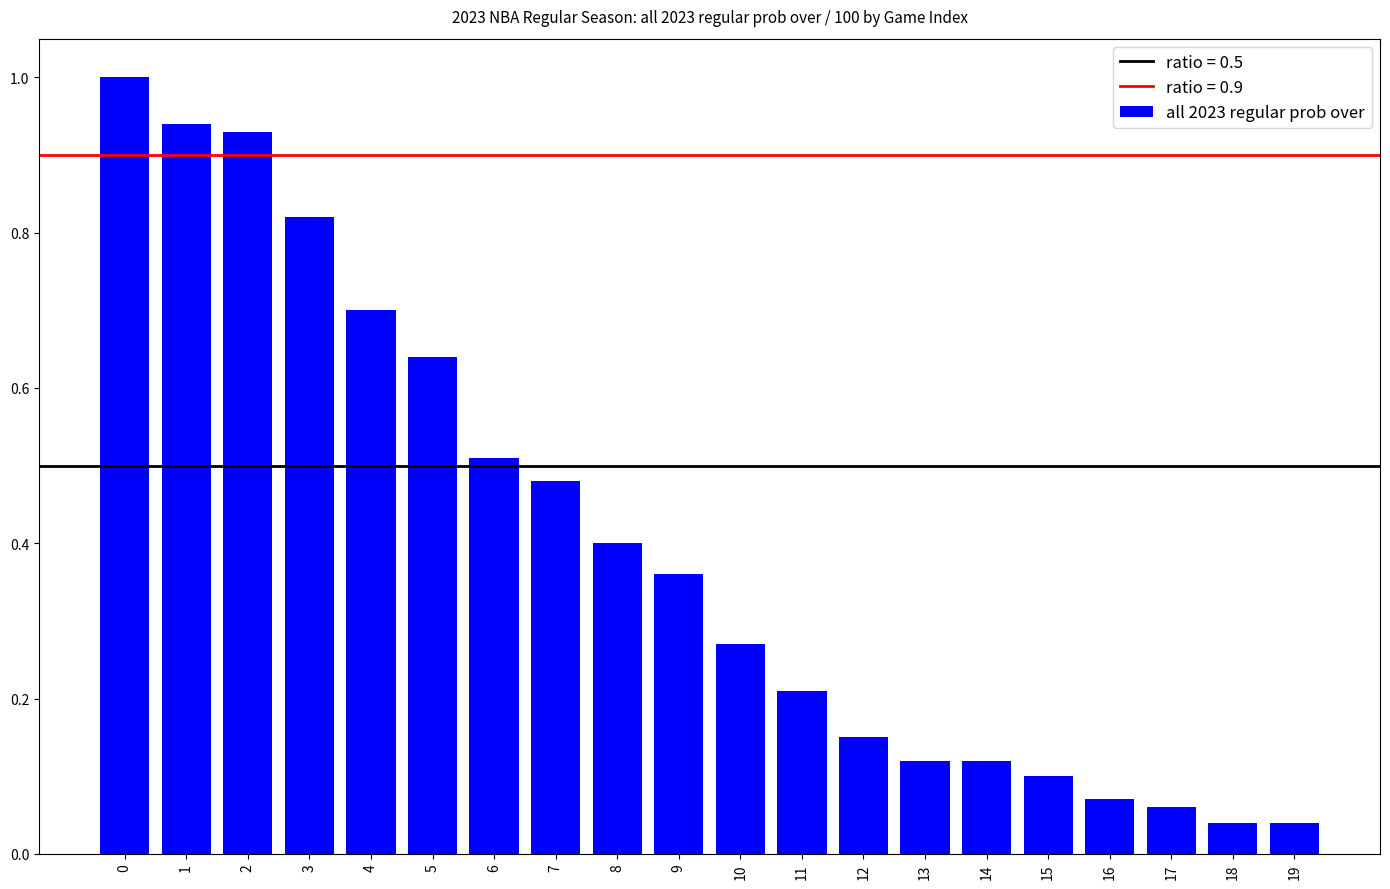

Count the number of data series in this chart.

1